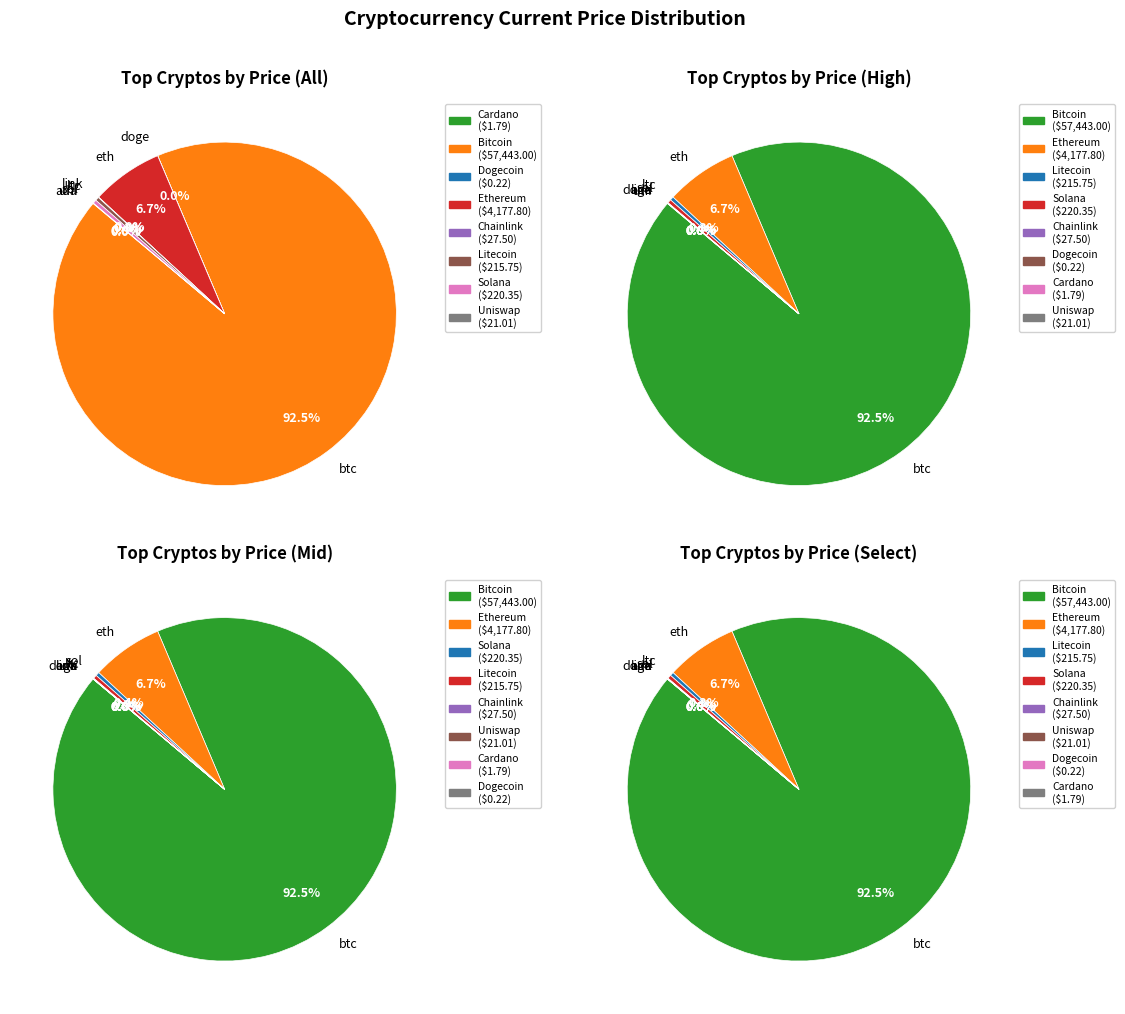

To the nearest percent, what portion does btc represent?

92%